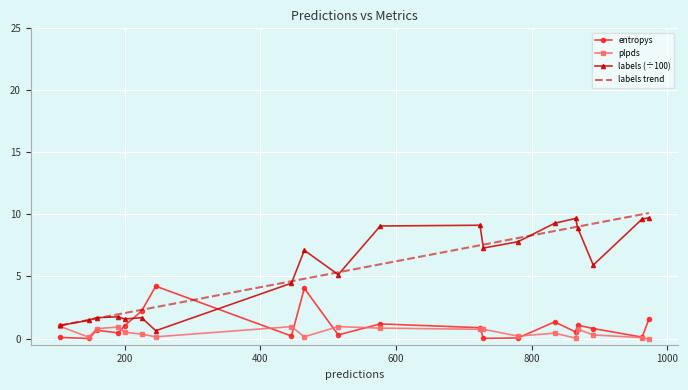

At how many categories does at least one series exceed 4?

14